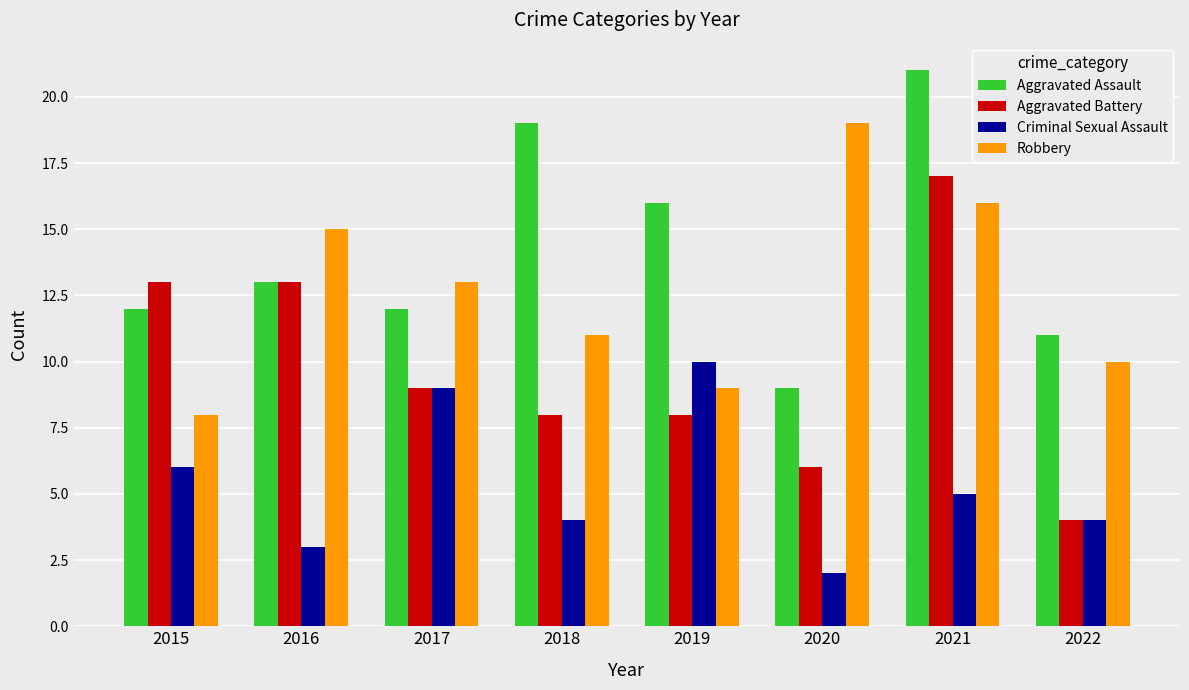

What is the approximate value of Criminal Sexual Assault at 2020?

2